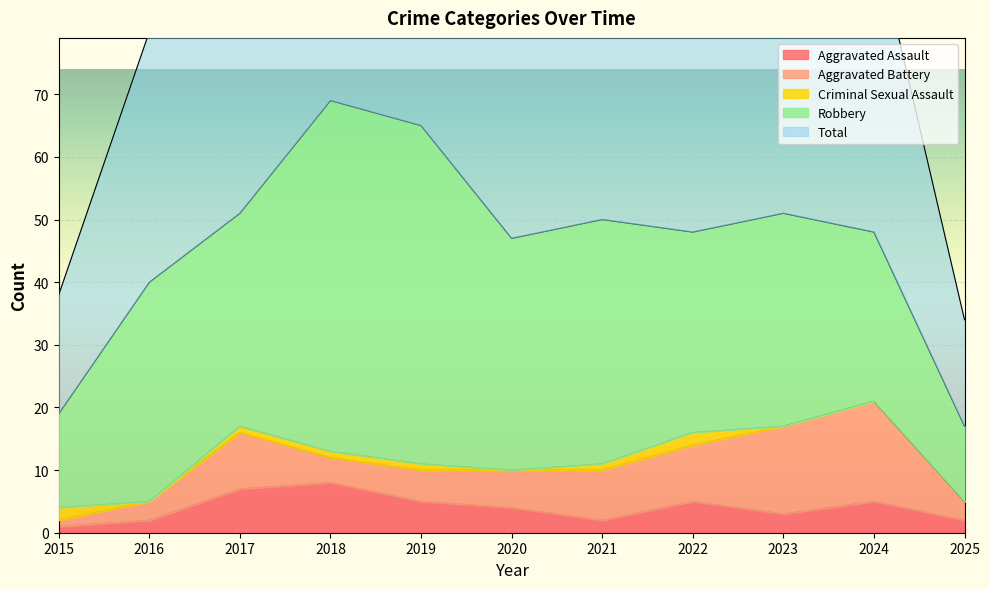

Which series has the widest spread of values?

Total